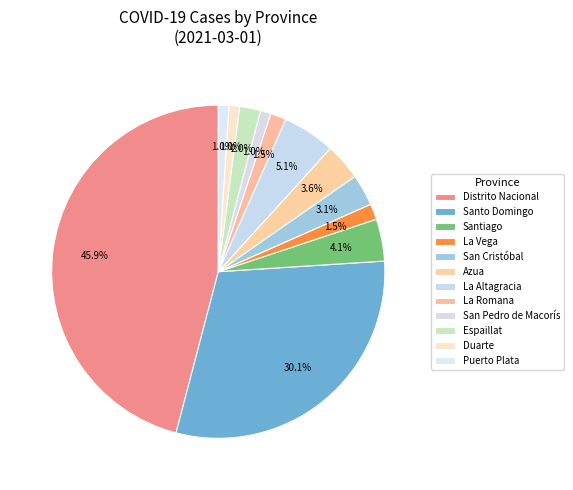

Does any single category account for the majority?

No